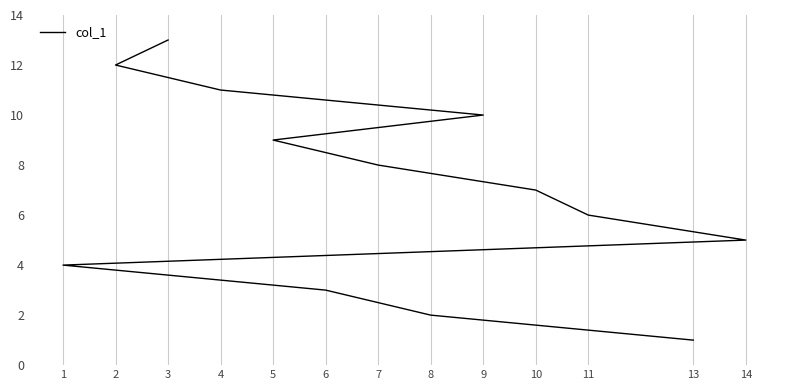

How many categories are shown in the chart?

13